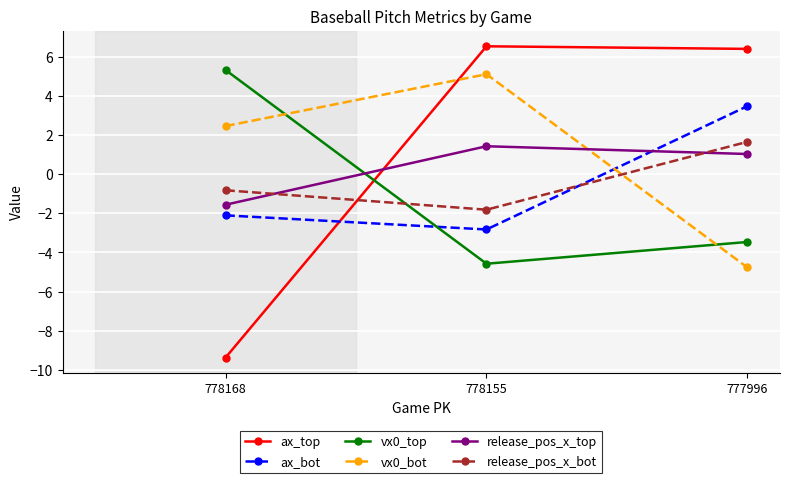

Reading right to left, list all the values displayed in this chart.

ax_top: 777996=6.4	778155=6.5	778168=-9.4
ax_bot: 777996=3.5	778155=-2.8	778168=-2.1
vx0_top: 777996=-3.5	778155=-4.6	778168=5.3
vx0_bot: 777996=-4.8	778155=5.1	778168=2.5
release_pos_x_top: 777996=1.0	778155=1.4	778168=-1.6
release_pos_x_bot: 777996=1.7	778155=-1.8	778168=-0.8